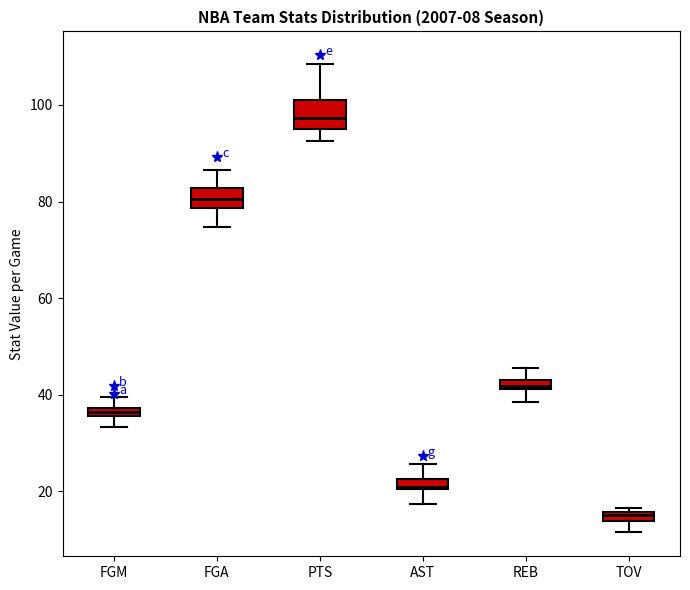

Which box's median line is the lowest?

TOV